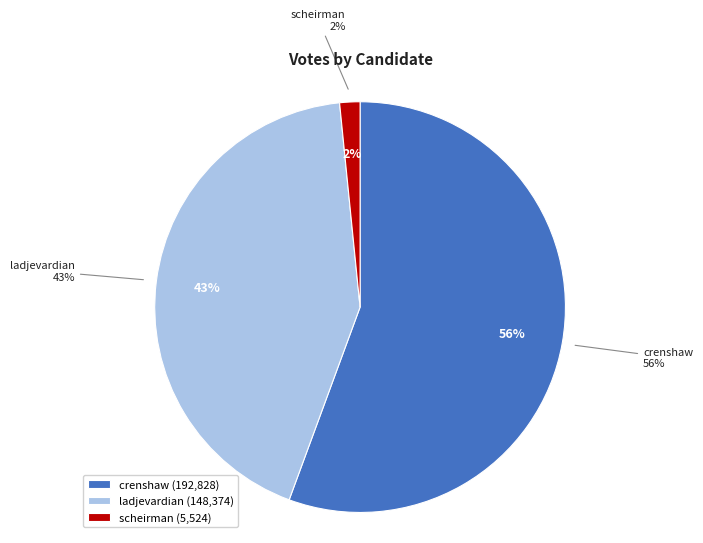

True or false: scheirman-20074061-44-h accounts for 2% of the total.

True